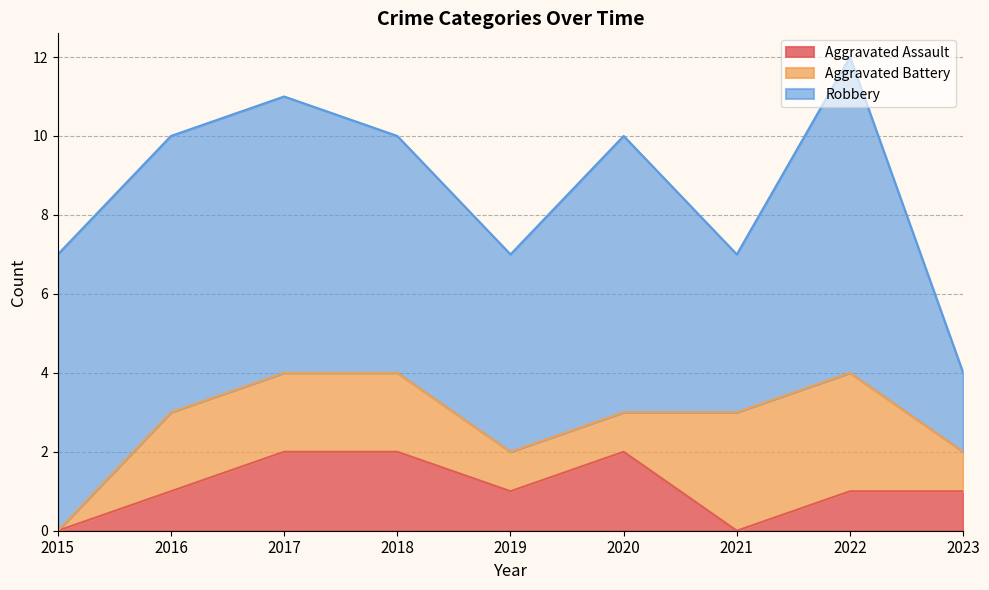

What are all the series names shown in the legend?

Aggravated Assault, Aggravated Battery, Robbery